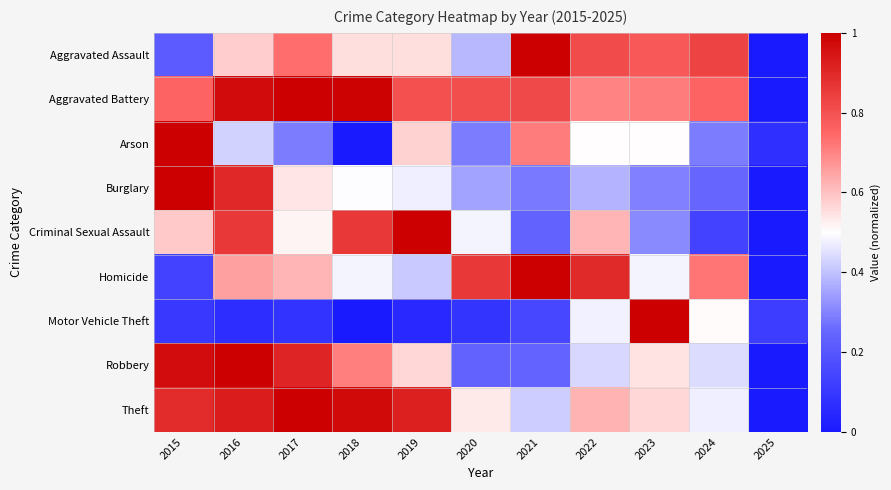

At how many categories does at least one series exceed 0?

11